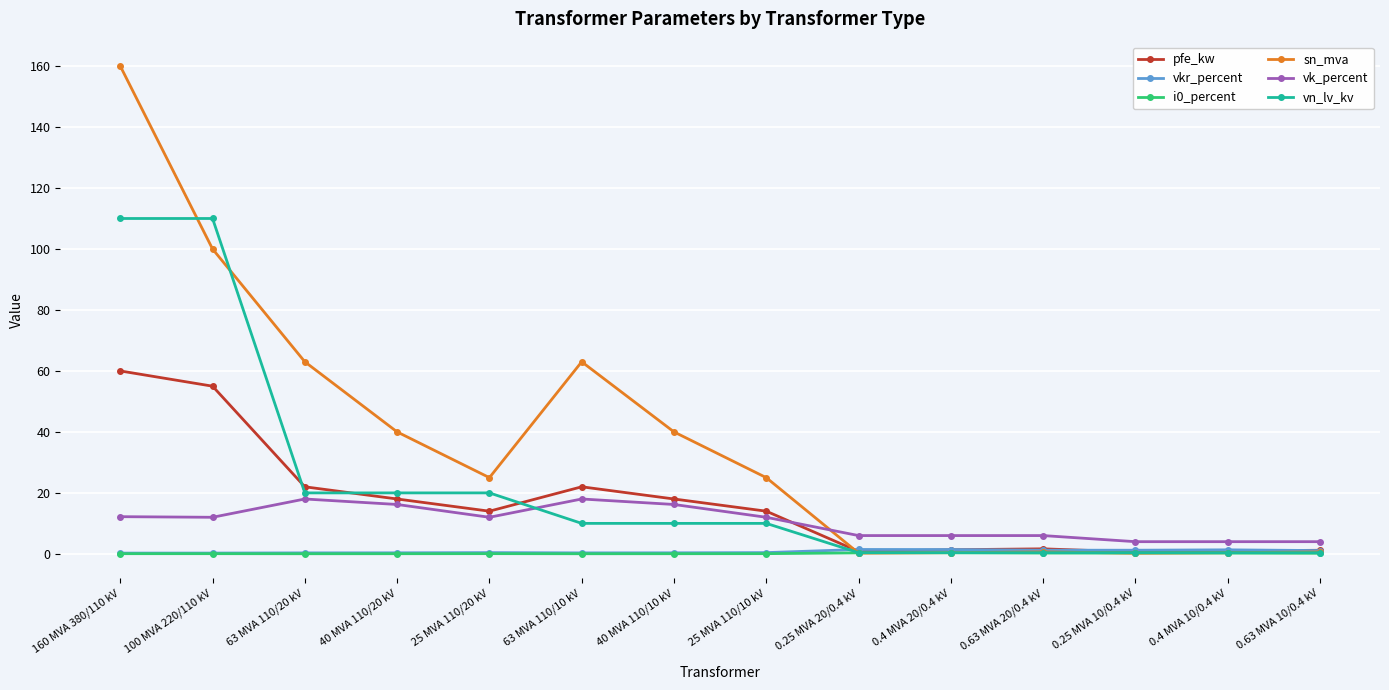

How many series are shown in this chart?

6